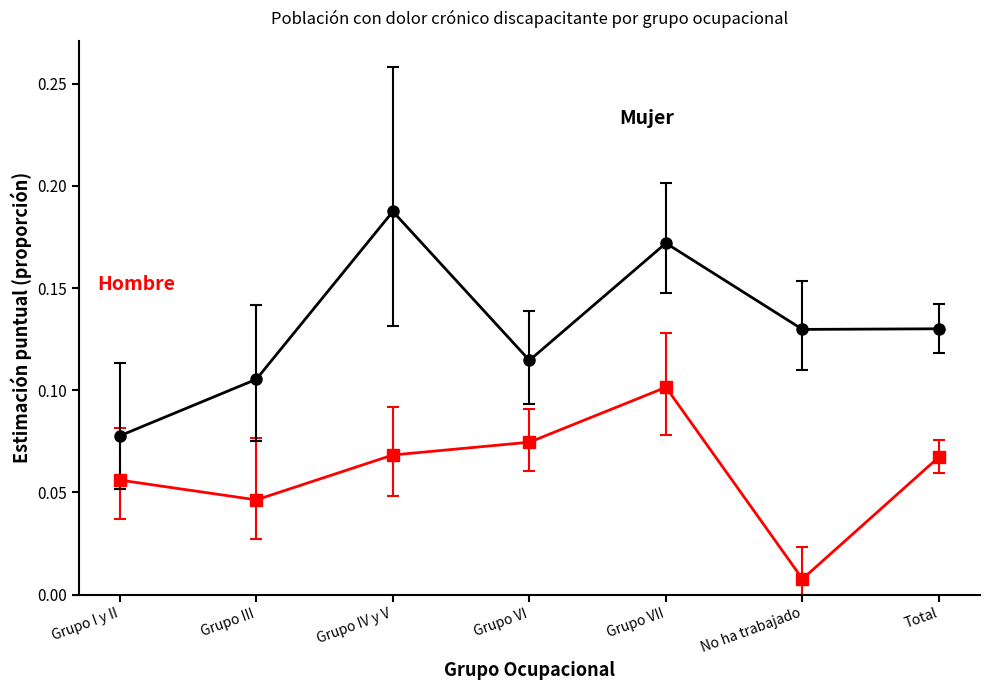

At which category is the sum across all series the highest?

Grupo VII